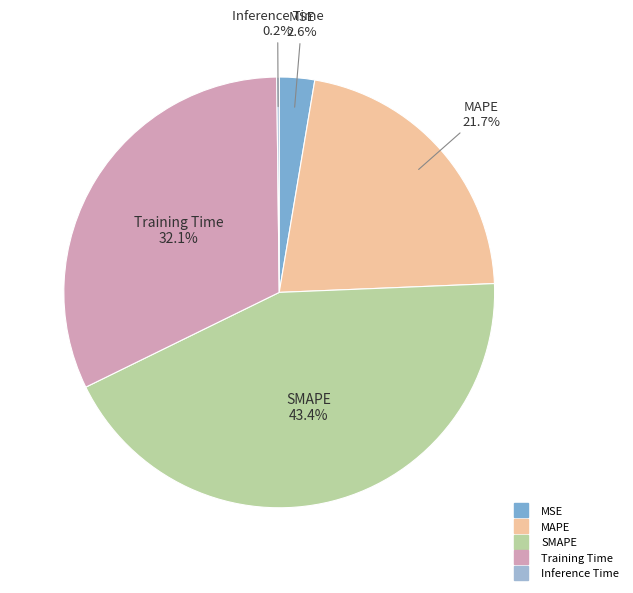

What is the largest slice in the pie chart?

SMAPE